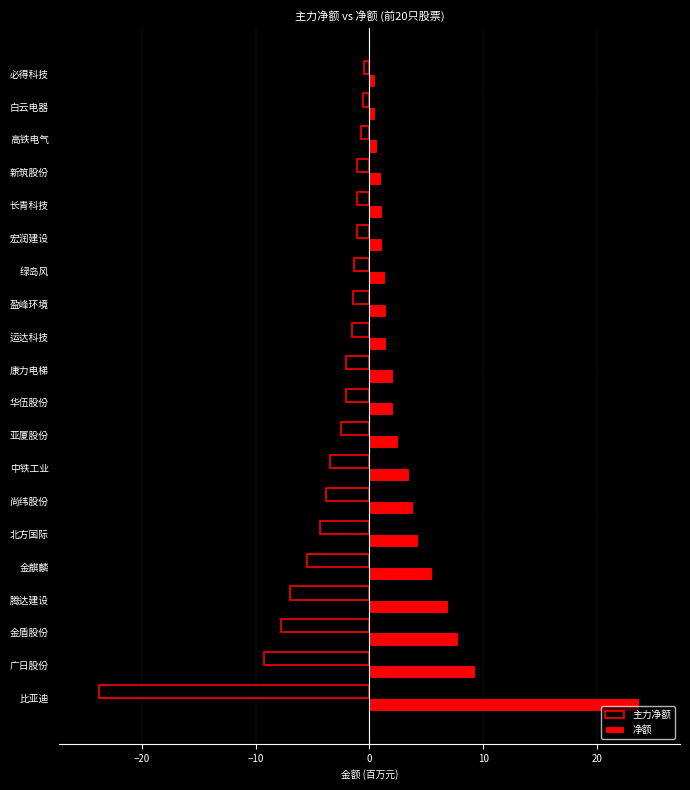

Which series has the largest total across all categories?

净额